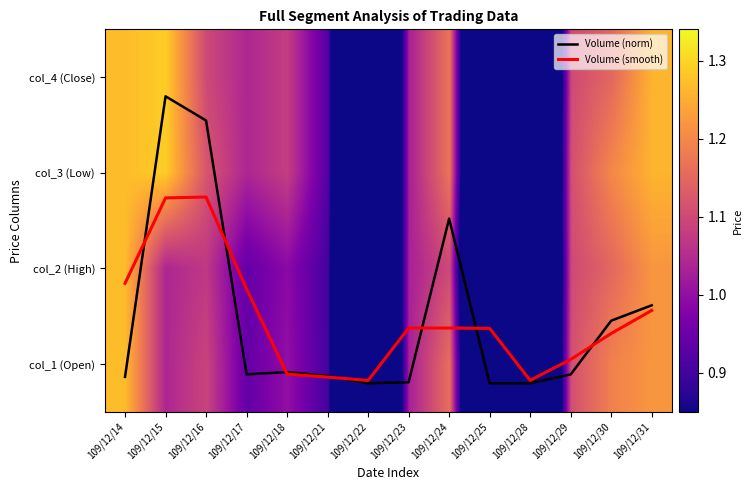

What is the difference between the col_2 (High) values at 109/12/17 and 109/12/15?

0.1